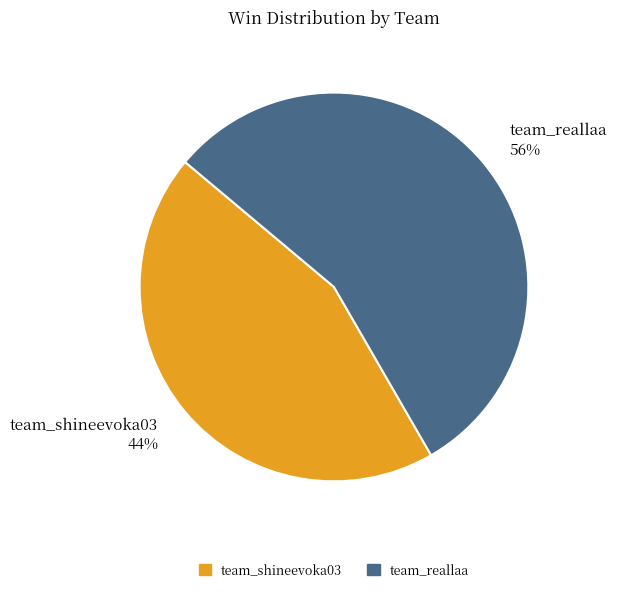

True or false: team_reallaa accounts for 56% of the total.

True